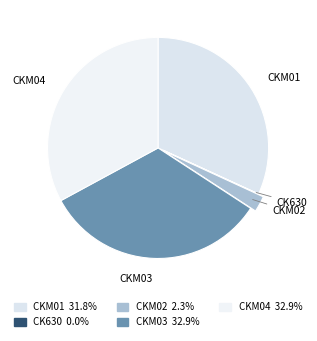

What is the ratio of the value at CKM01 to the value at CKM04?

1.0